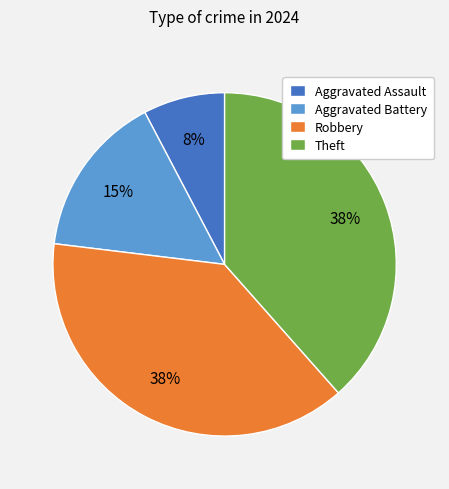

Count the number of slices in the pie.

4